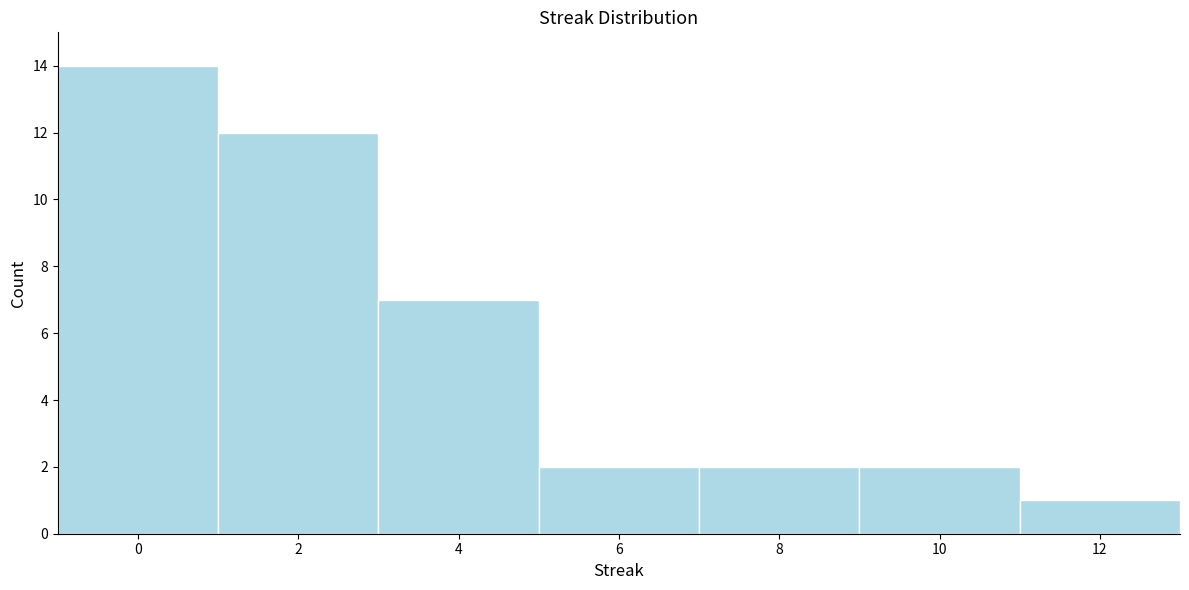

Reading left to right, list every bar in this chart as the range it spans on the x-axis followed by its height. The values are not printed on the chart, so give them approximately, as read against the axis.

-1 to 1: 14
1 to 3: 12
3 to 5: 7
5 to 7: 2
7 to 9: 2
9 to 11: 2
11 to 13: 1